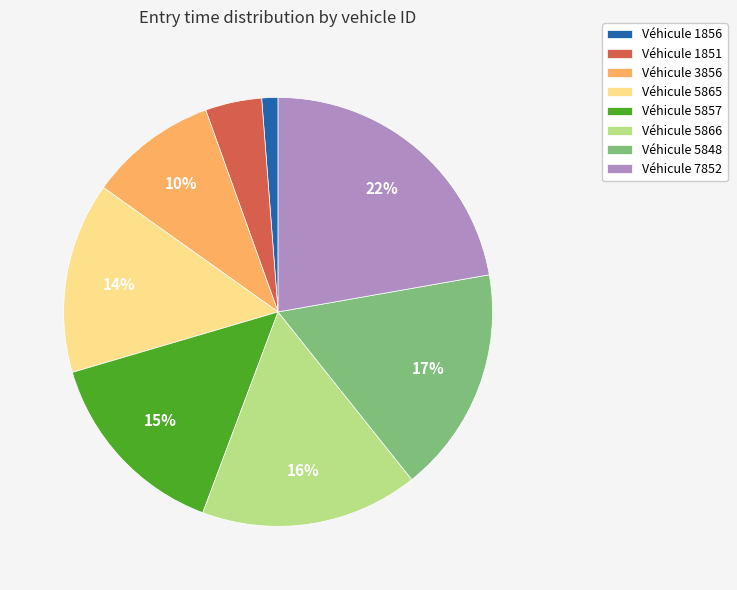

Which slice is the smallest?

Véhicule 1856